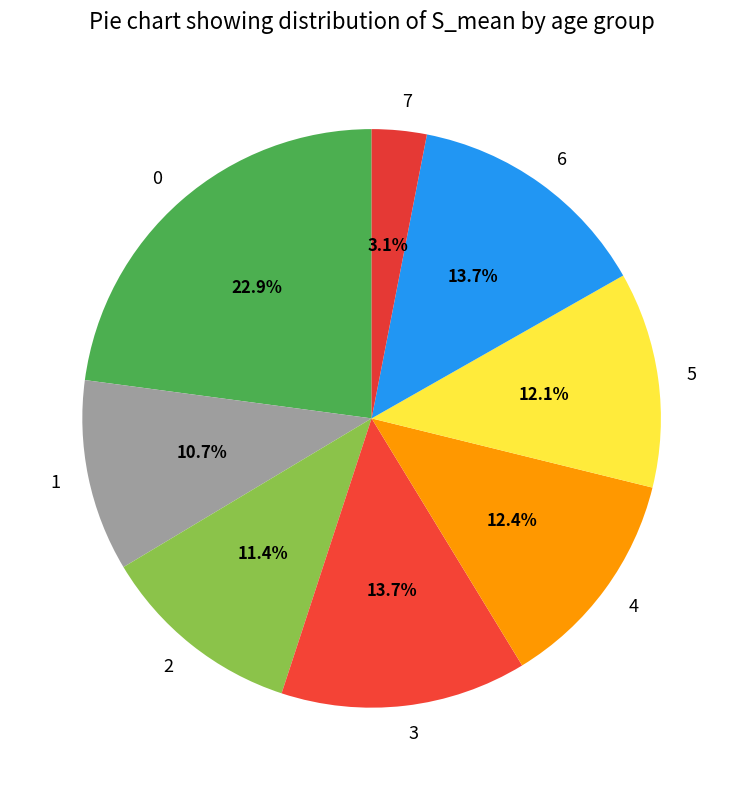

Which category has the smallest portion of the pie?

7